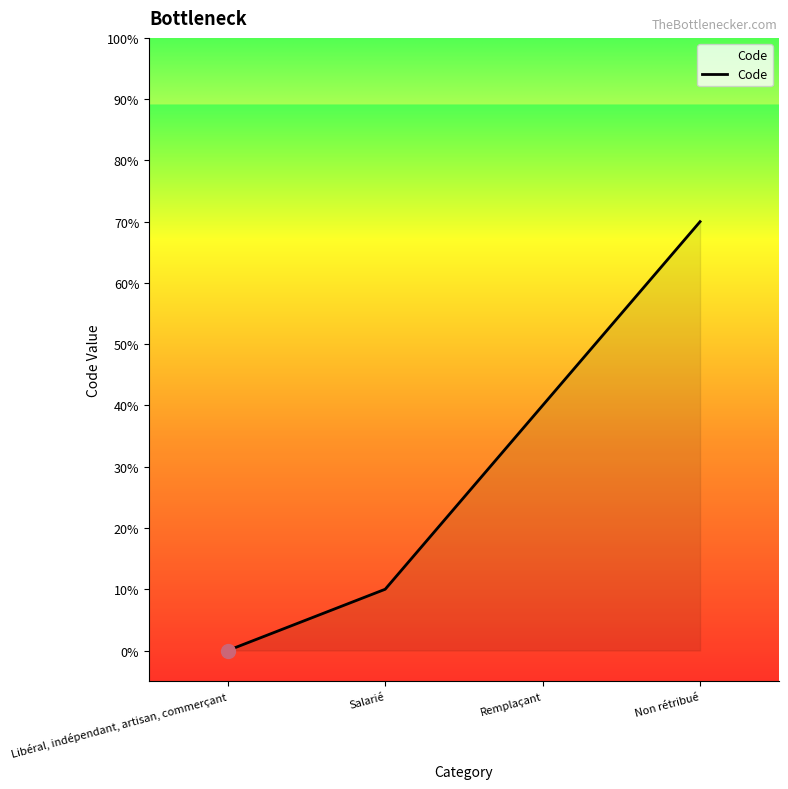

Does the chart have visible grid lines?

No